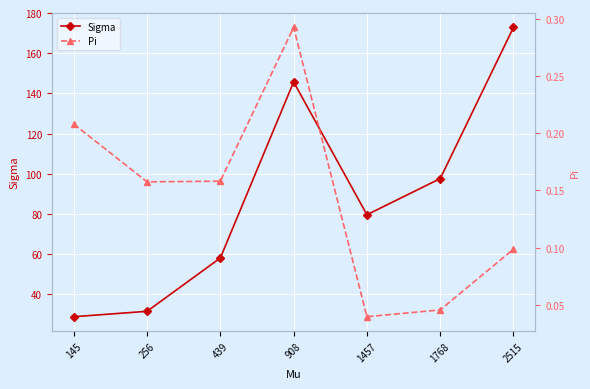

Where is Pi nearest to the value 0?

1457